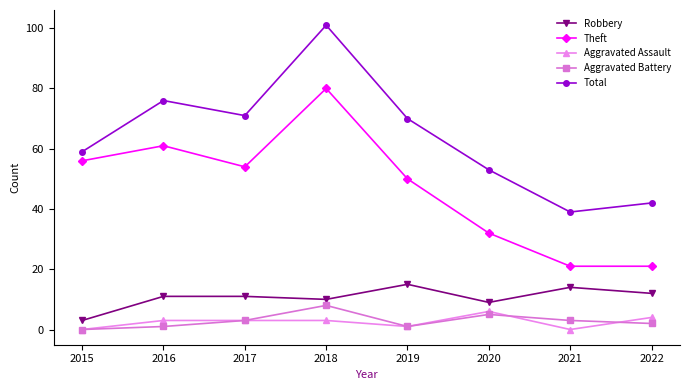

Reading left to right, extract all data points from this chart.

Robbery: 2015=3	2016=11	2017=11	2018=10	2019=15	2020=9	2021=14	2022=12
Theft: 2015=56	2016=61	2017=54	2018=80	2019=50	2020=32	2021=21	2022=21
Aggravated Assault: 2015=0	2016=3	2017=3	2018=3	2019=1	2020=6	2021=0	2022=4
Aggravated Battery: 2015=0	2016=1	2017=3	2018=8	2019=1	2020=5	2021=3	2022=2
Total: 2015=59	2016=76	2017=71	2018=101	2019=70	2020=53	2021=39	2022=42